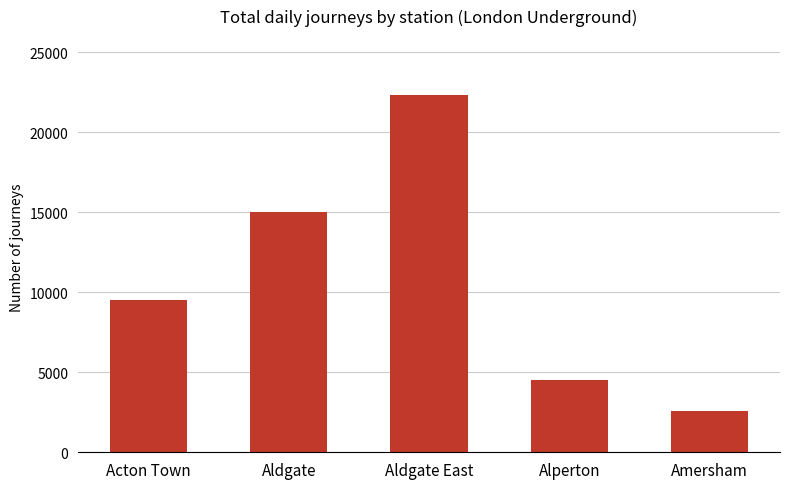

What position from the right is Alperton?

2